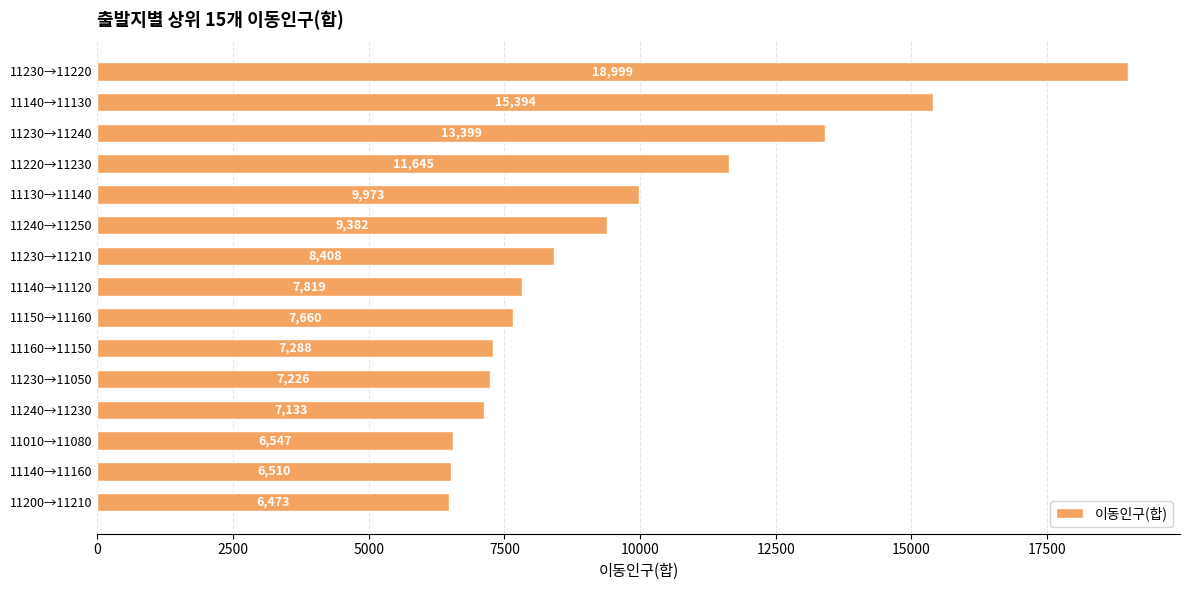

True or false: the data shows 7660 at 11150→11160.

True